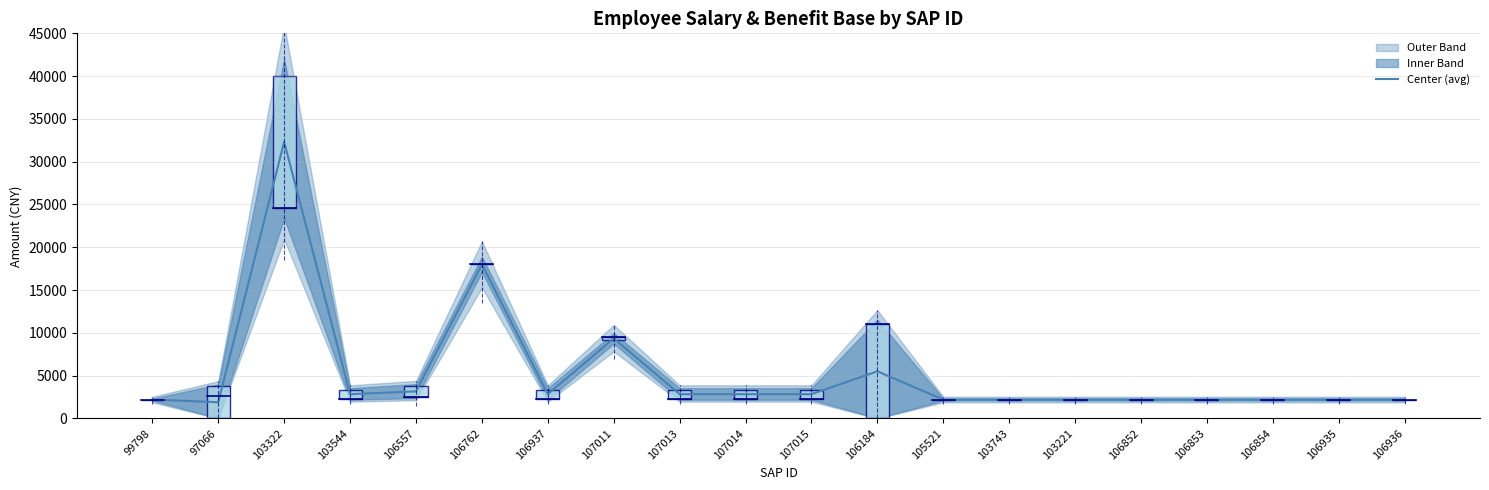

What is the label of the 10th point from the left?

107014